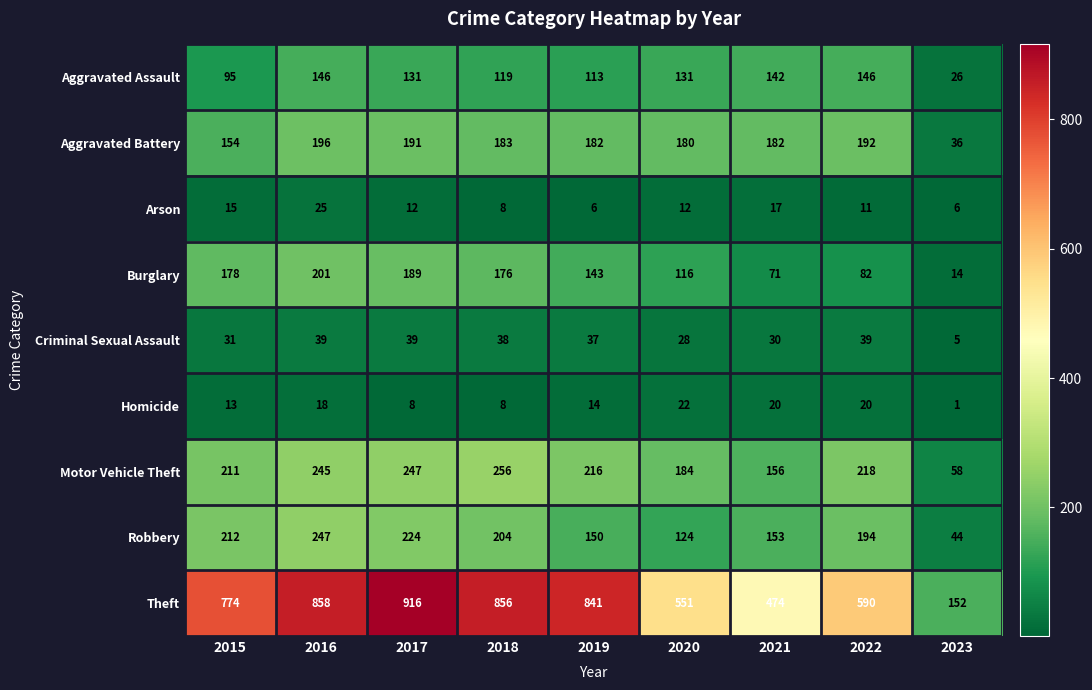

At which category does the chart reach its peak across all series?

2017